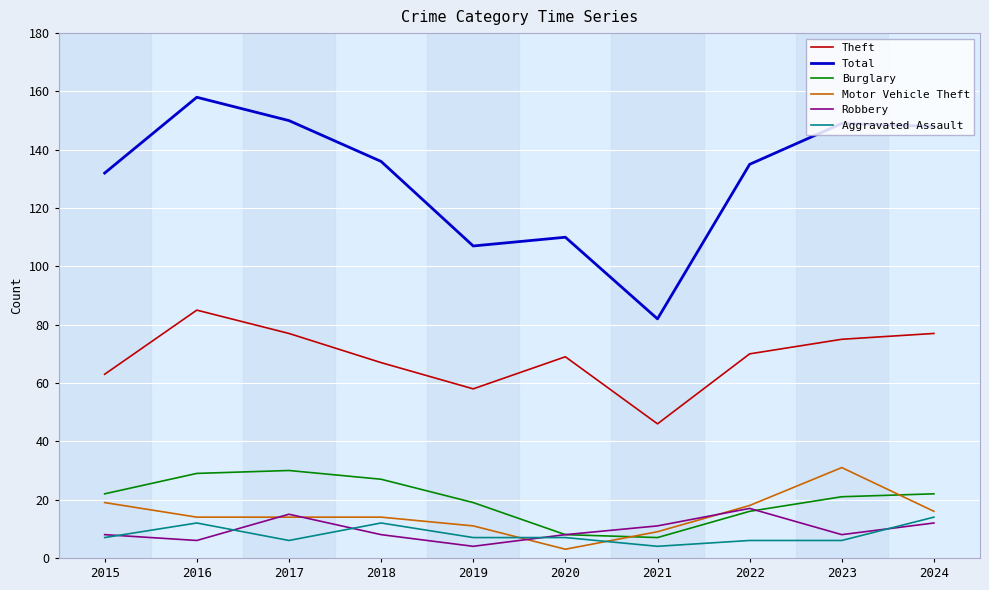

What is the sum of the Theft values at 2022 and 2018?

137